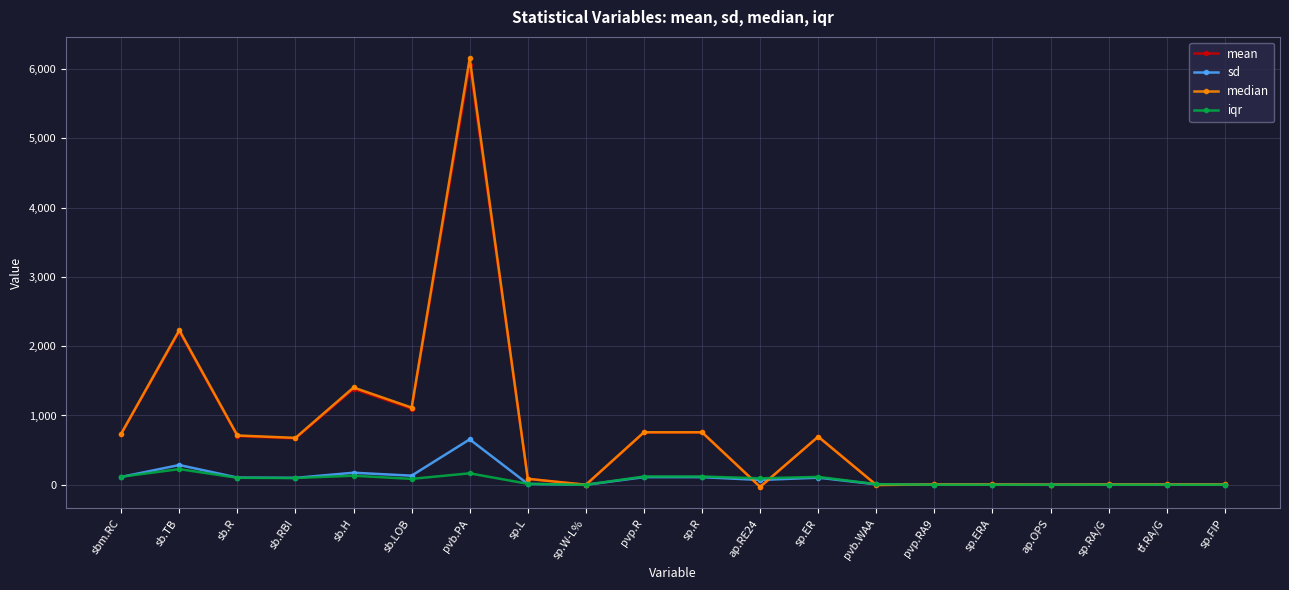

Where is mean nearest to the value 3014?

sb.TB